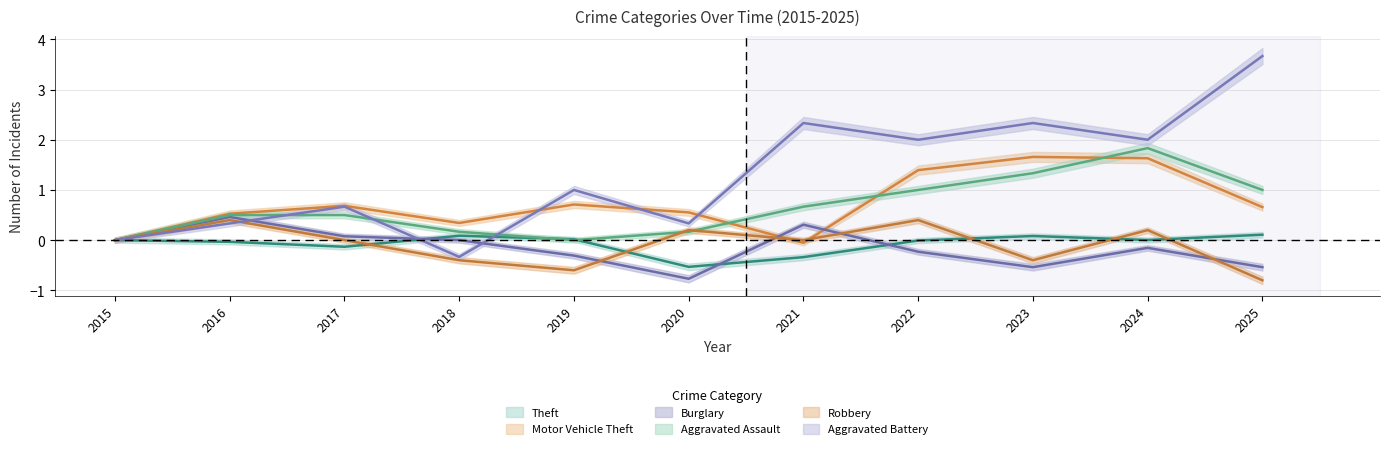

Which series has the largest range (max minus min)?

Aggravated Battery